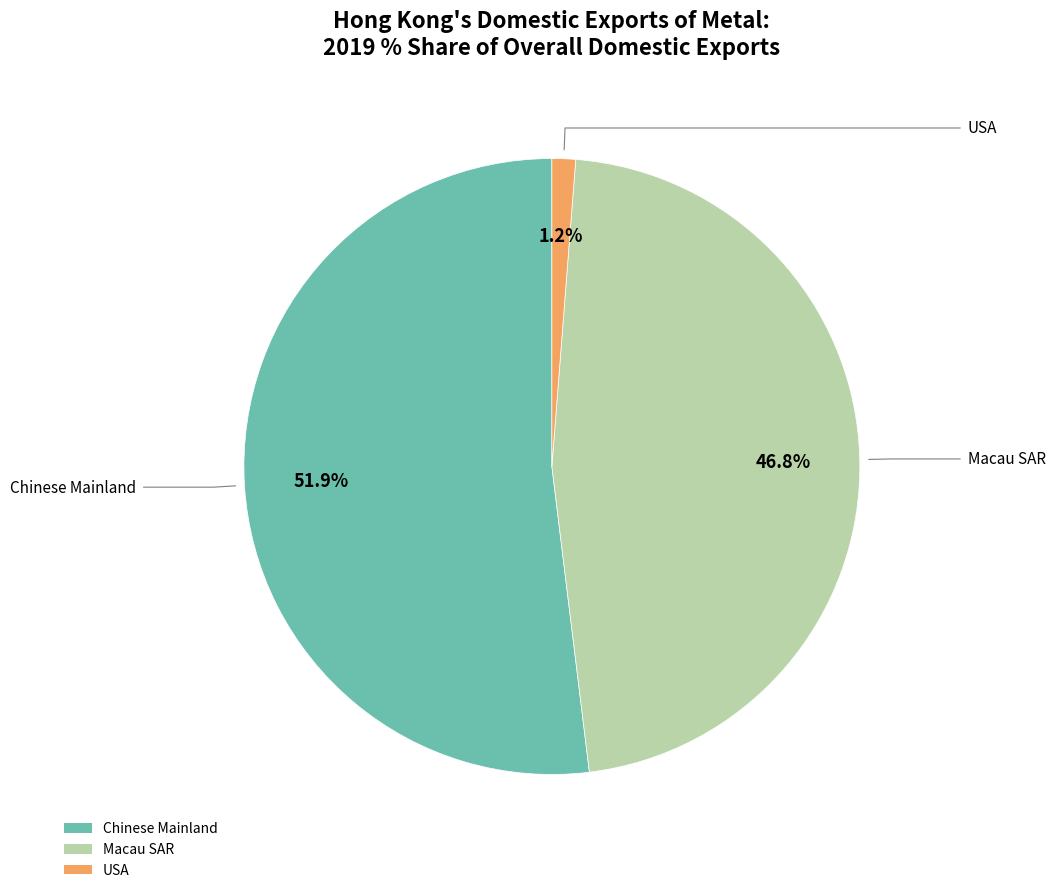

To the nearest percent, what is the average slice percentage?

33%